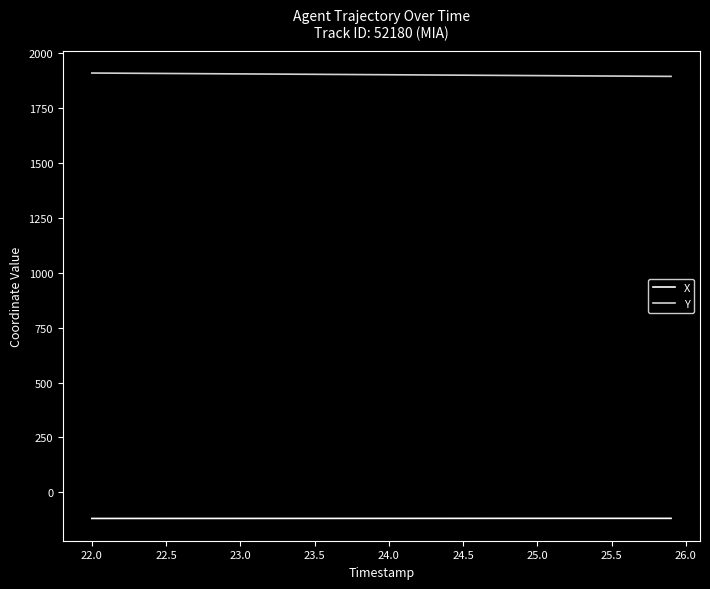

True or false: Y and X intersect in this chart.

False